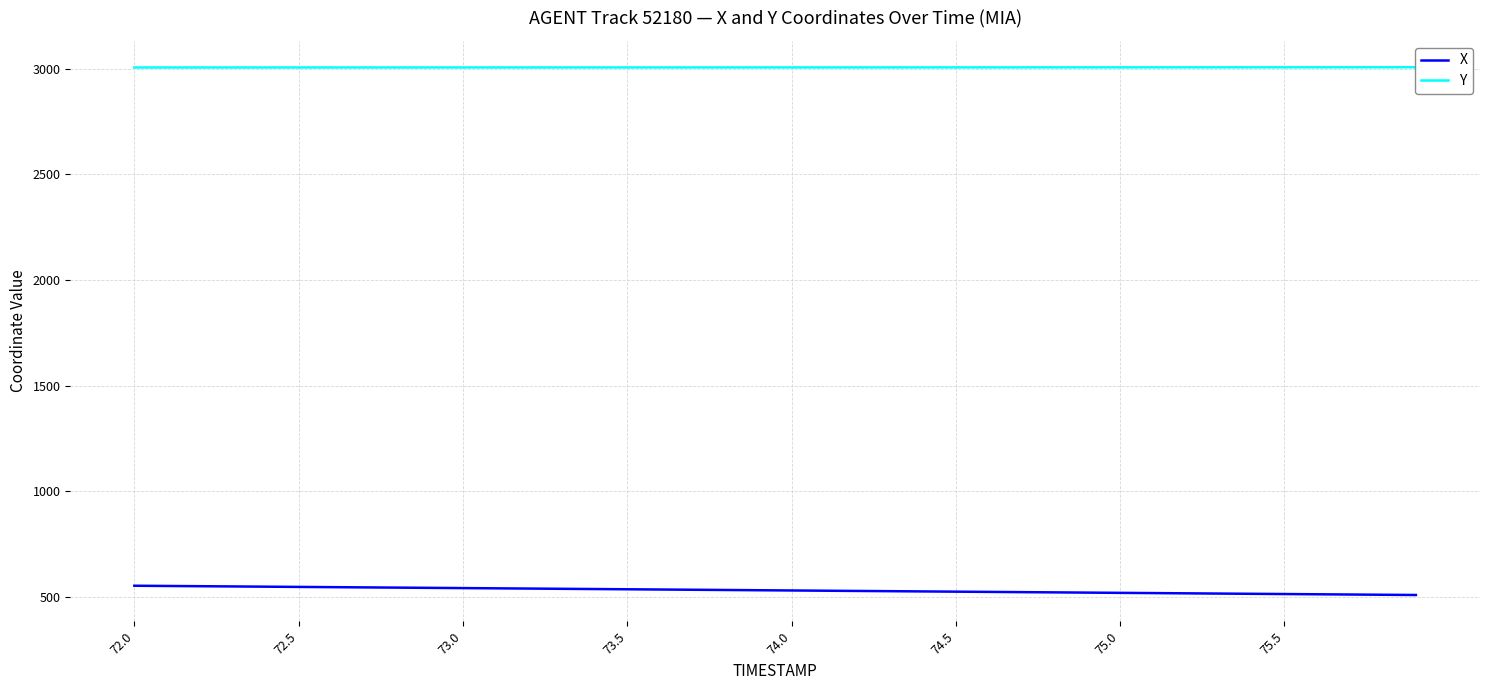

Which series has the widest spread of values?

X